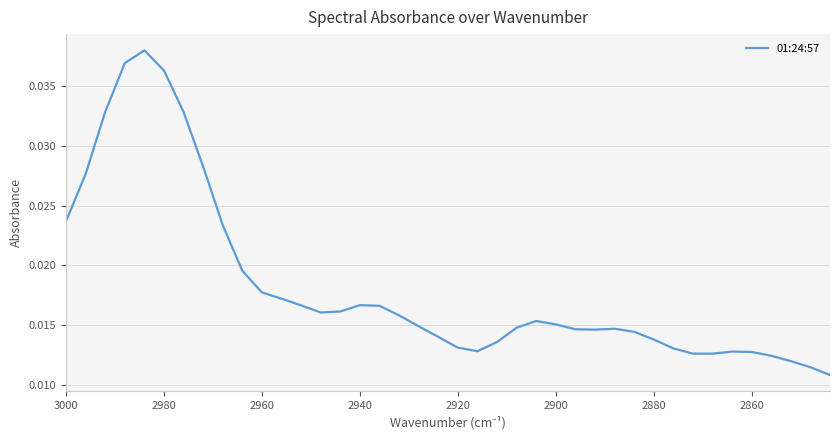

Does the chart display data point markers on the line(s)?

No